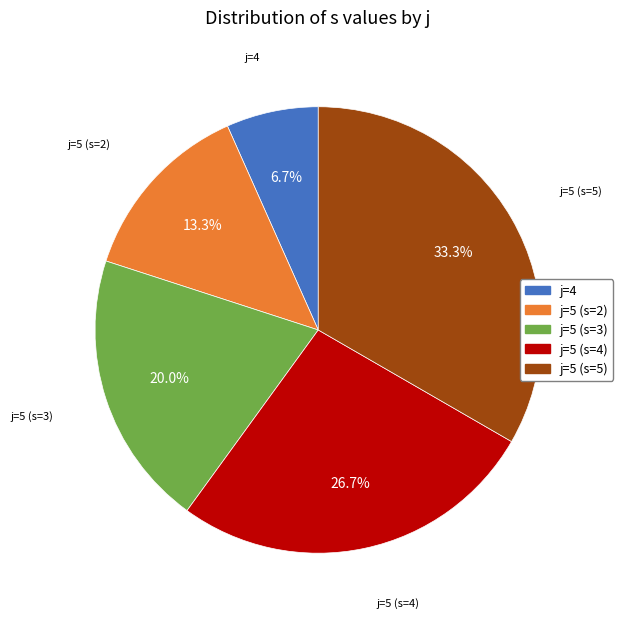

Does any single category account for the majority?

No